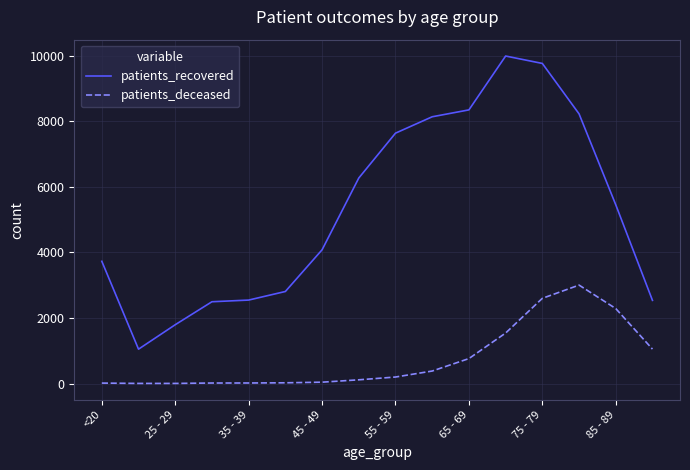

How many values in the patients_deceased series are below 198?

8